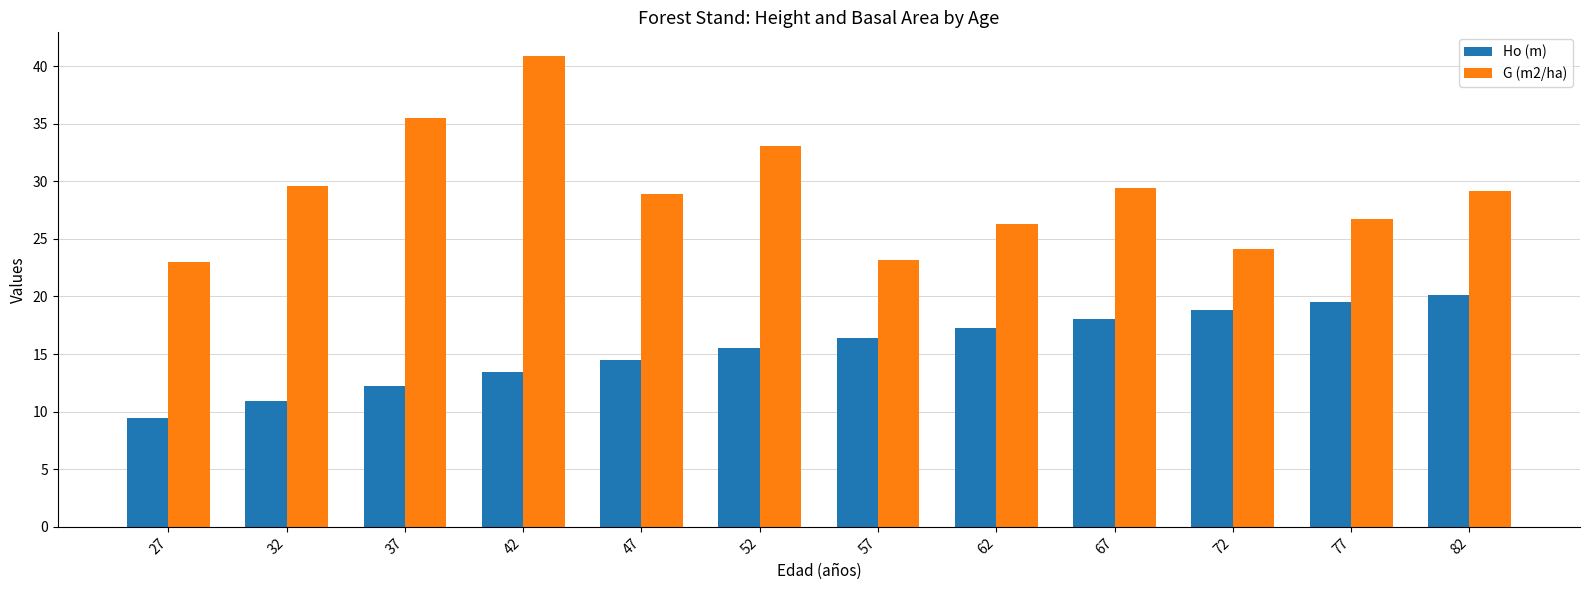

What value does the Ho (m) series have at 77?

19.5